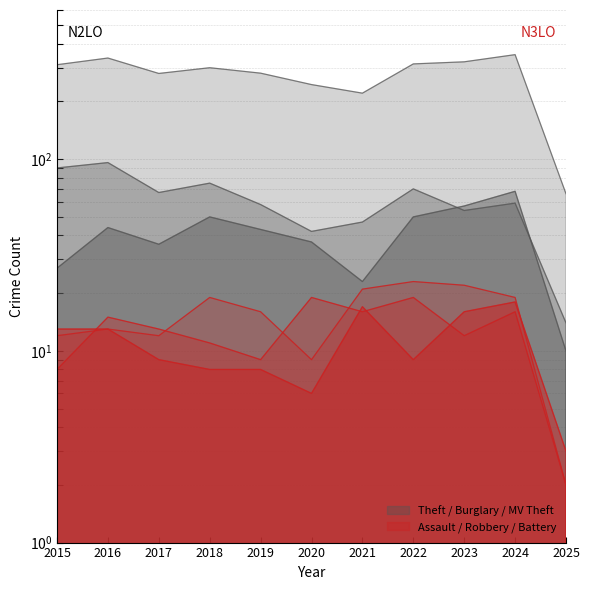

Reading right to left, what are all the values shown in this chart?

Theft: 2025=66	2024=351	2023=322	2022=314	2021=221	2020=245	2019=281	2018=300	2017=280	2016=337	2015=311
Burglary: 2025=14	2024=59	2023=54	2022=70	2021=47	2020=42	2019=58	2018=75	2017=67	2016=96	2015=90
Motor Vehicle Theft: 2025=10	2024=68	2023=57	2022=50	2021=23	2020=37	2019=43	2018=50	2017=36	2016=44	2015=27
Aggravated Assault: 2025=2	2024=19	2023=22	2022=23	2021=21	2020=9	2019=16	2018=19	2017=12	2016=13	2015=12
Robbery: 2025=2	2024=16	2023=12	2022=19	2021=16	2020=19	2019=9	2018=11	2017=13	2016=15	2015=8
Aggravated Battery: 2025=3	2024=18	2023=16	2022=9	2021=17	2020=6	2019=8	2018=8	2017=9	2016=13	2015=13